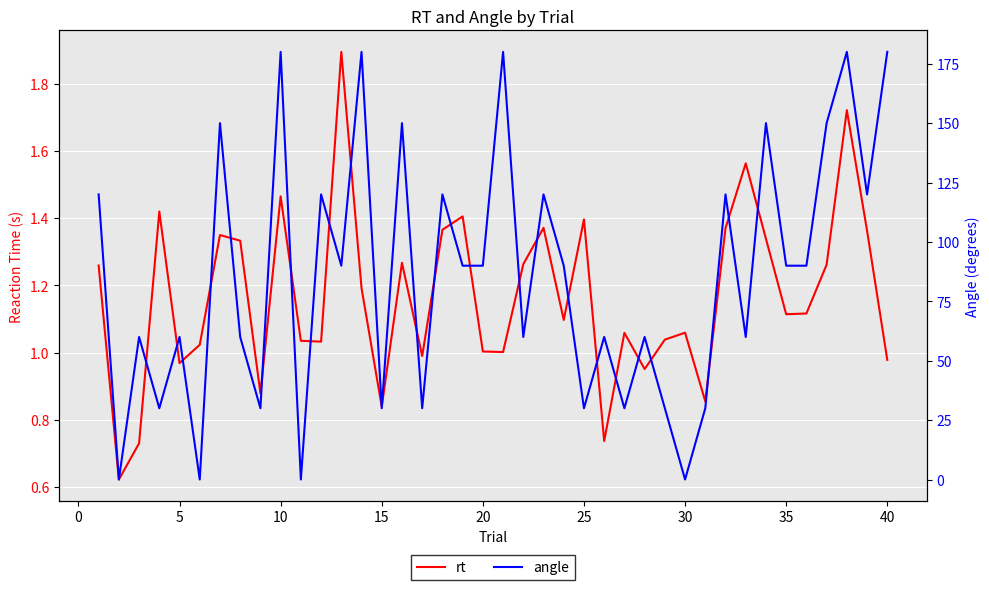

What is the value of the angle point at the 9th from the left?

30.0